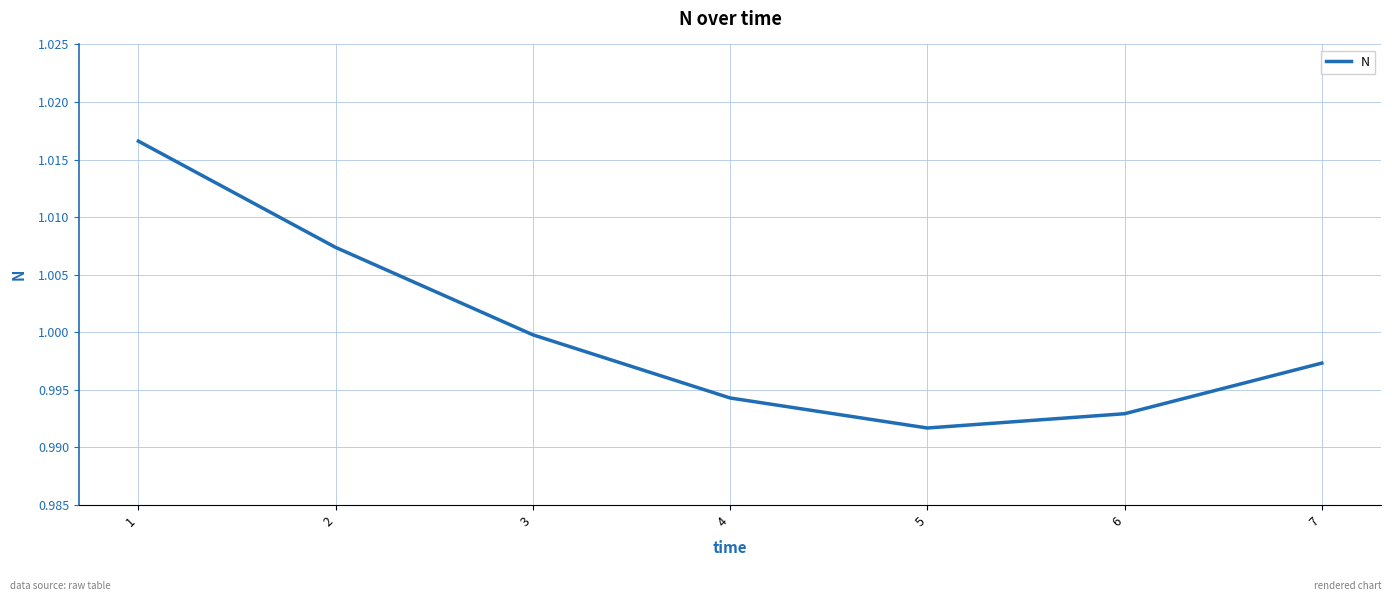

At which label is the value closest to 1?

3